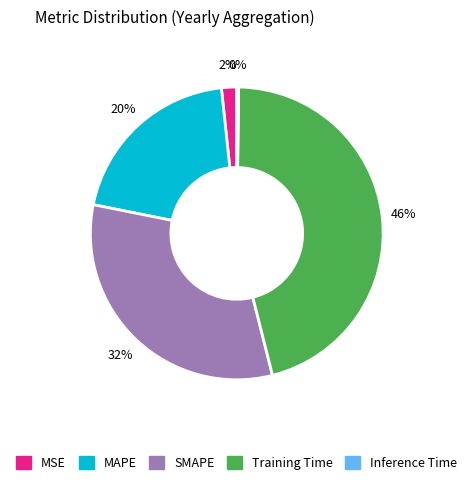

Is it true that SMAPE is 45% of the pie?

False